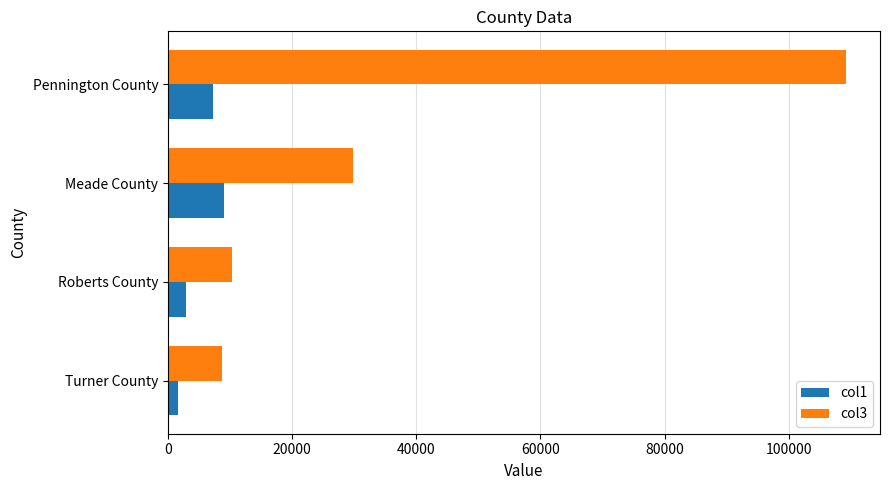

What is the approximate value of col3 at Roberts County?

10280